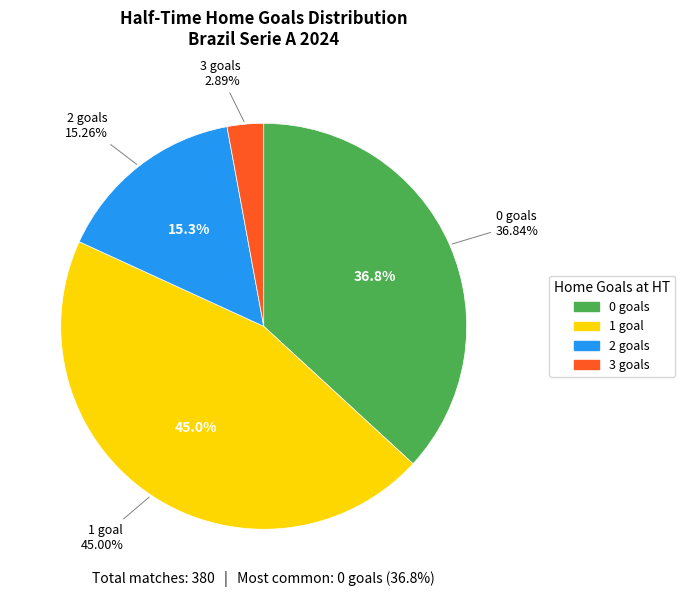

What is the ratio of the value at 2 to the value at 0?

0.4